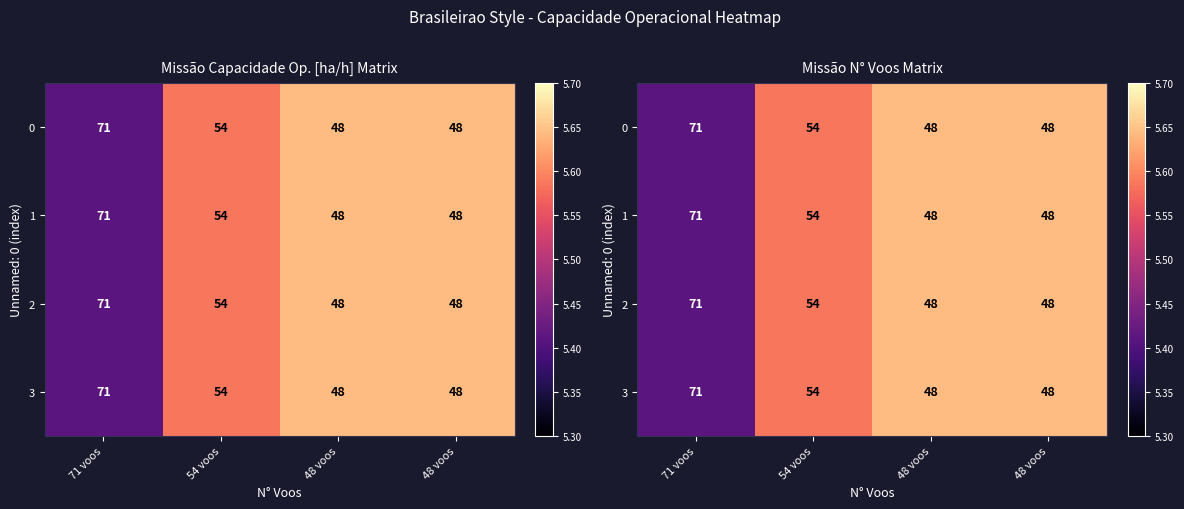

True or false: 0 has a value of 5.4 at 71 voos.

True